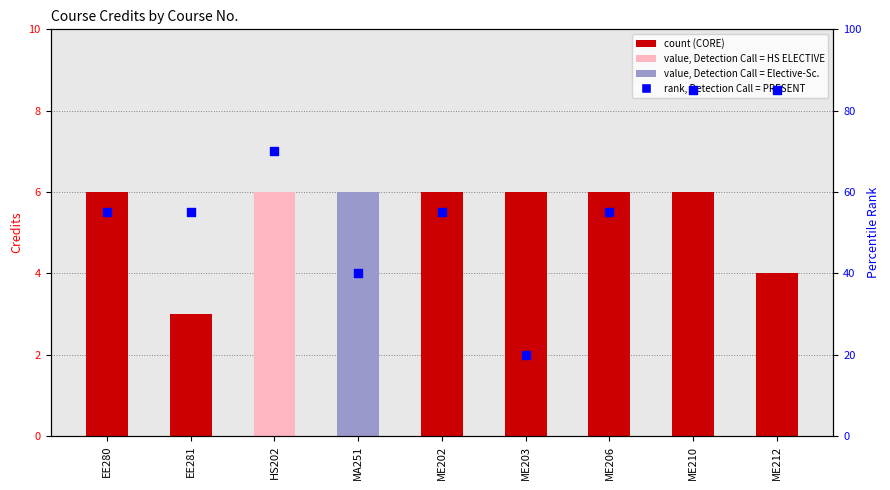

Which series contains the lowest Y value?

Credits